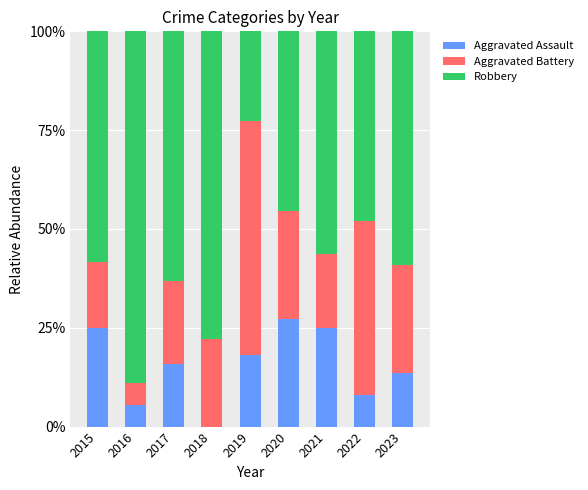

What is the sum of the Aggravated Assault values at 2020 and 2015?

52.3